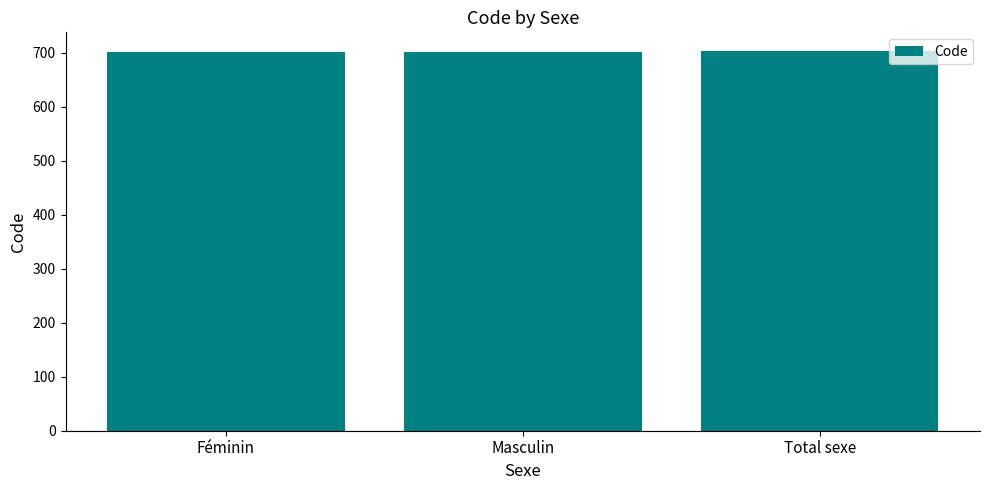

What is the difference between the maximum and minimum values?

2